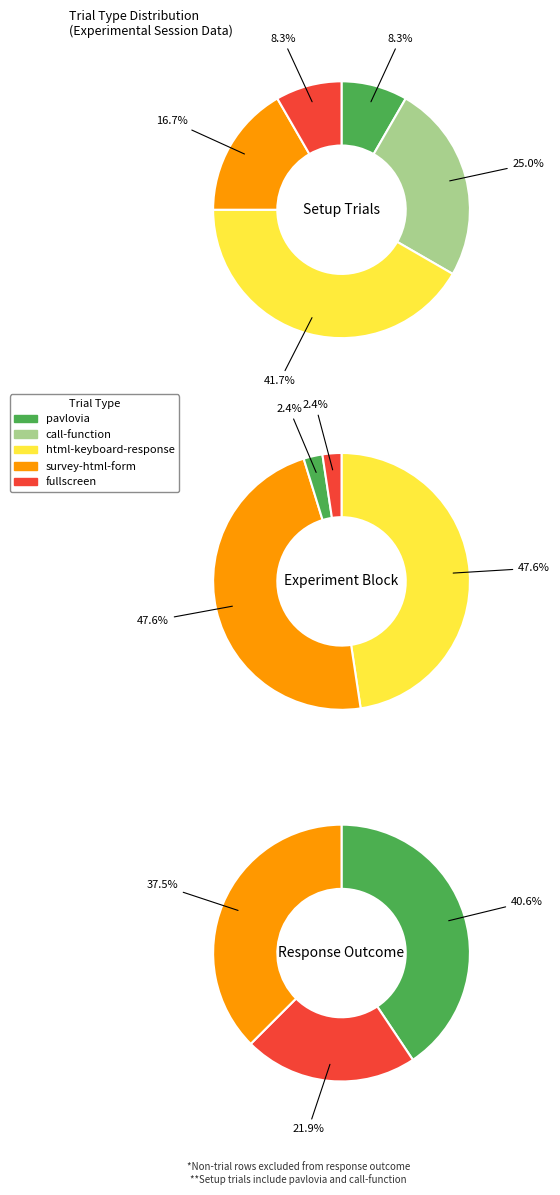

Is 3 the majority of the pie?

No